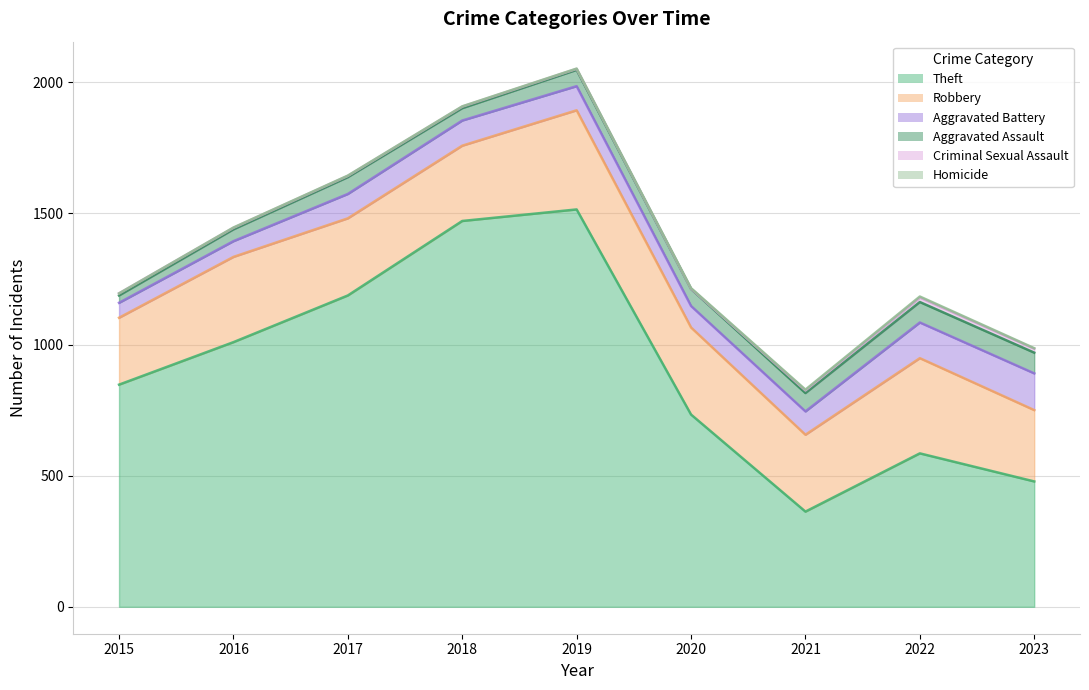

At which category is the sum across all series the highest?

2019